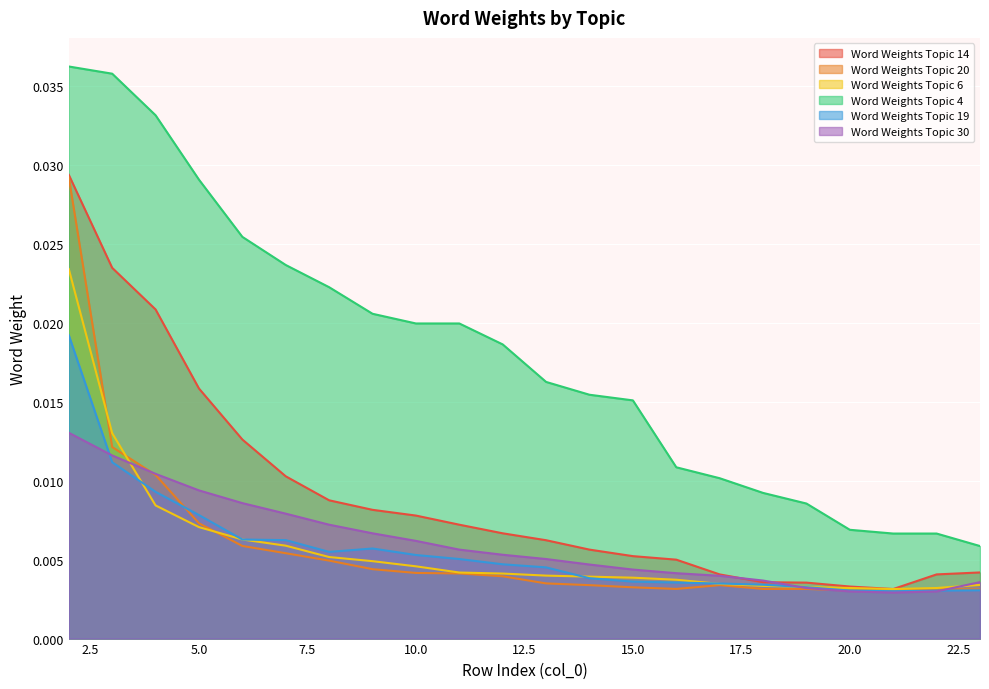

Between 5 and 23, which is larger?

5